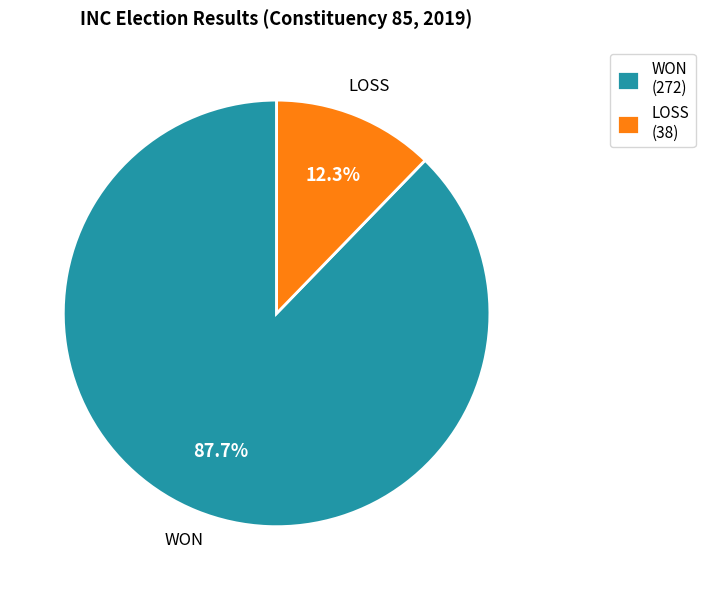

What is the largest slice in the pie chart?

WON